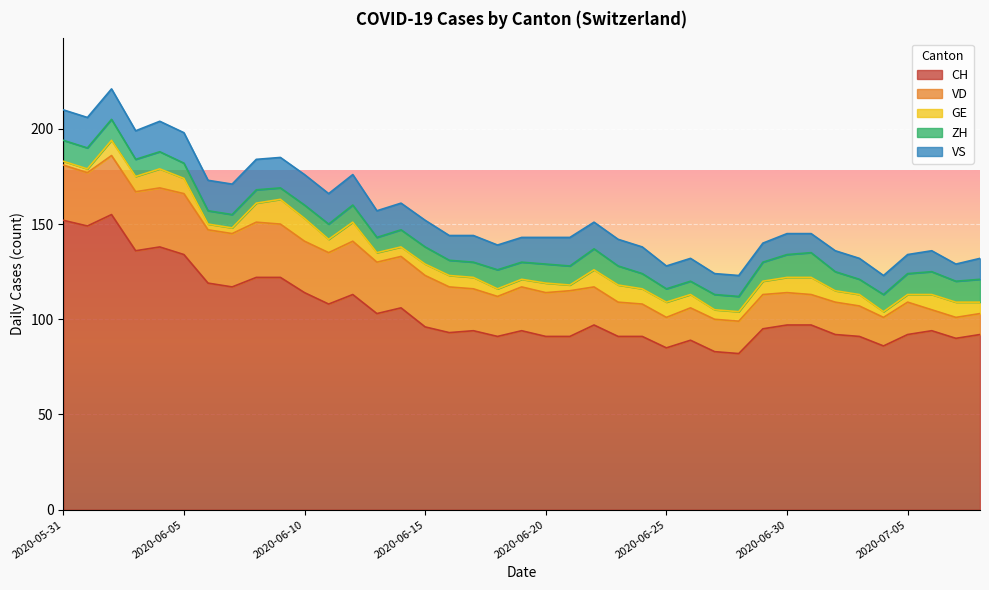

Which series changed the most between 2020-06-06 and 2020-07-08?

CH